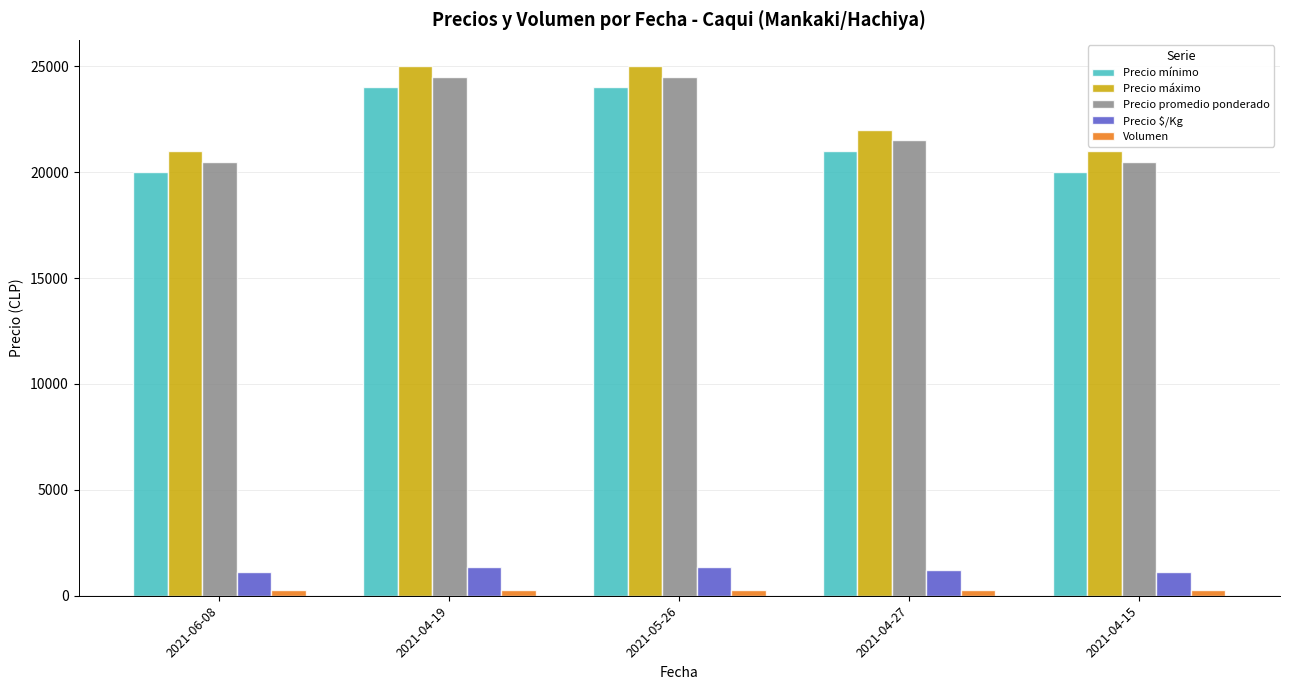

Are the bars horizontal?

No